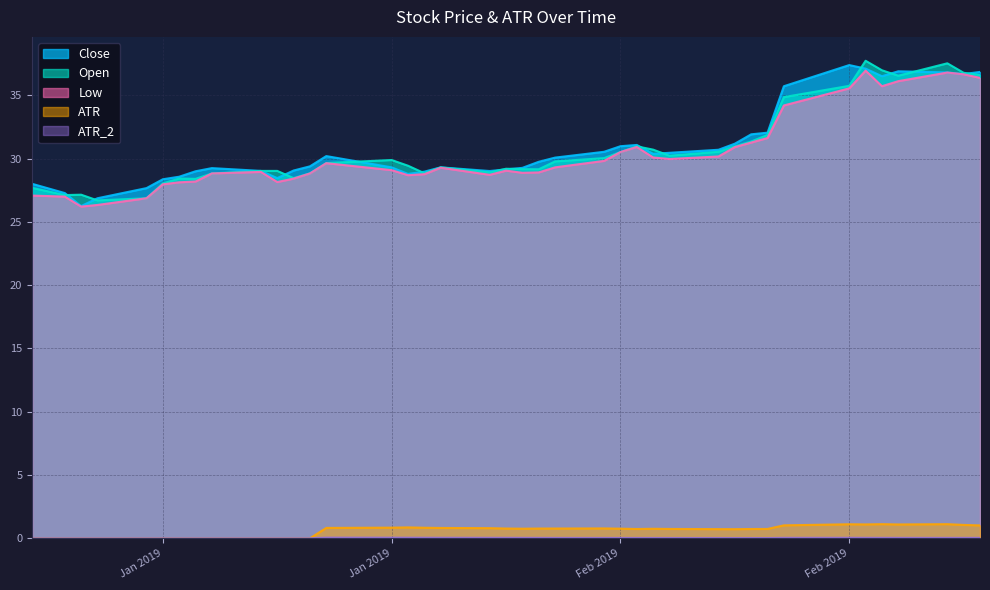

List the series in order of their peak value, lowest first.

ATR_2, ATR, Low, Close, Open